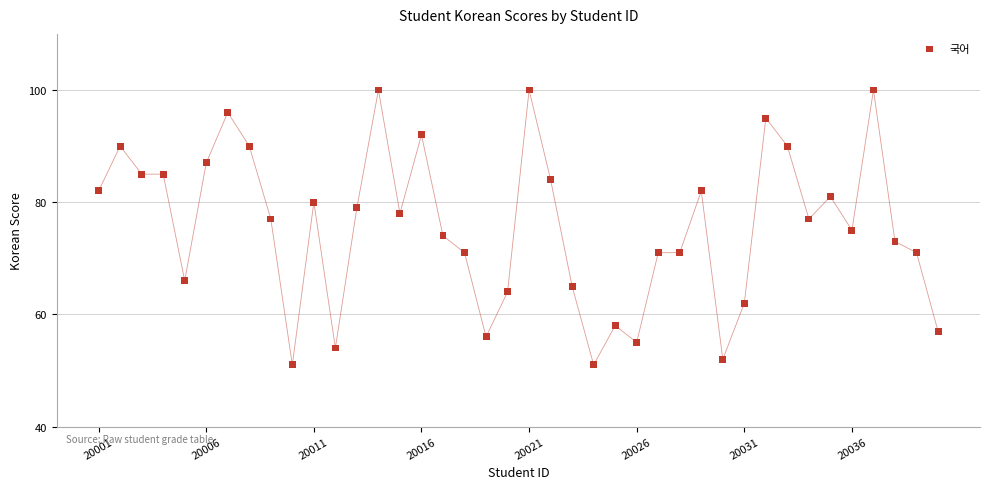

What is the range of Y values (max minus min)?

49